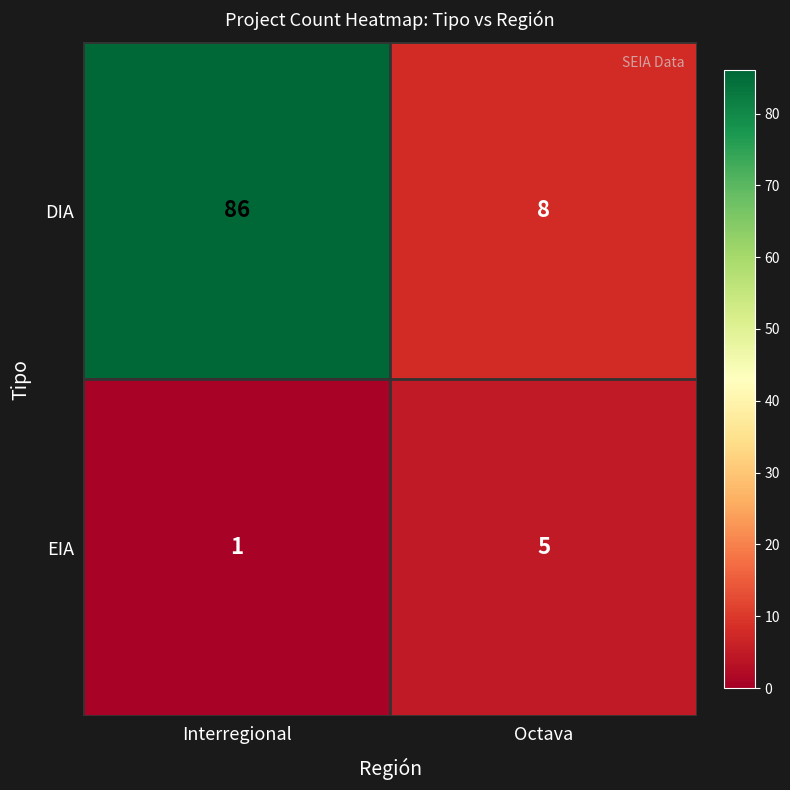

Reading left to right, extract all data points from this chart.

DIA: Interregional=86	Octava=8
EIA: Interregional=1	Octava=5